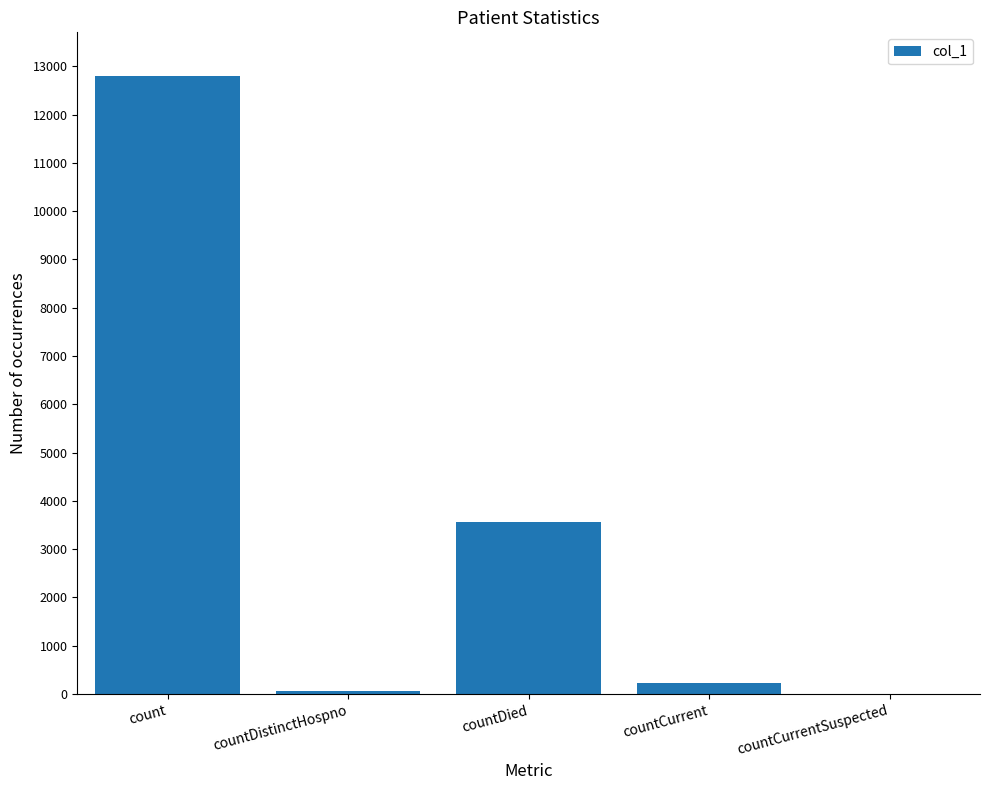

What is the ratio of the value at countDied to the value at countCurrent?

15.2